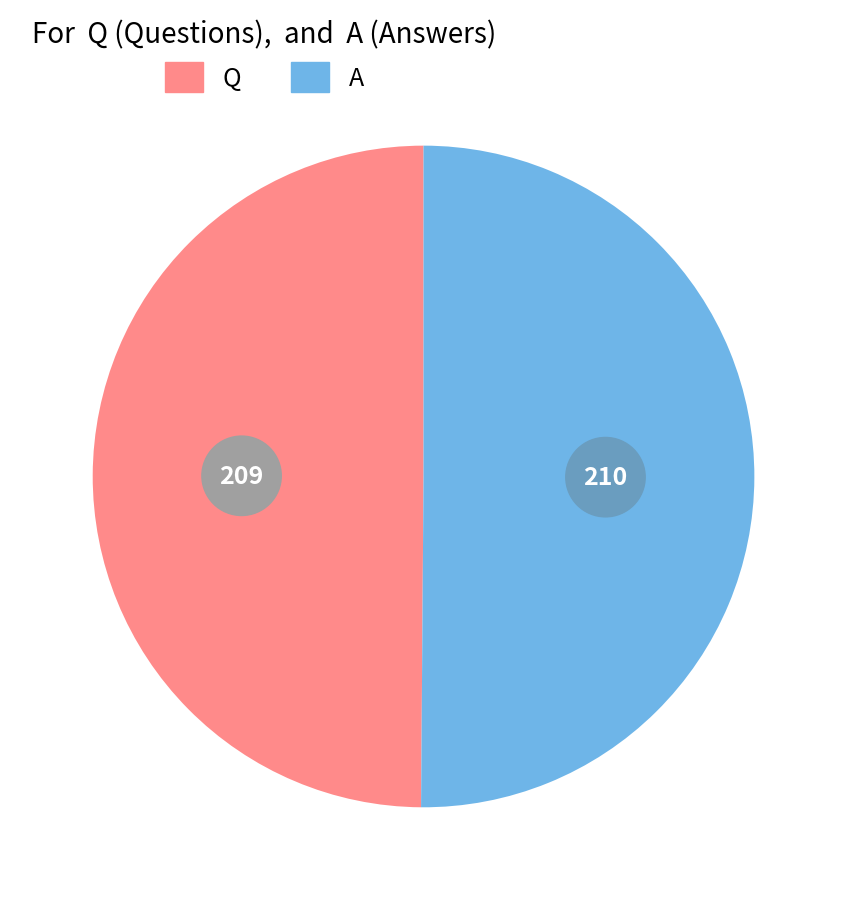

Rank the categories by value from highest to lowest.

A, Q